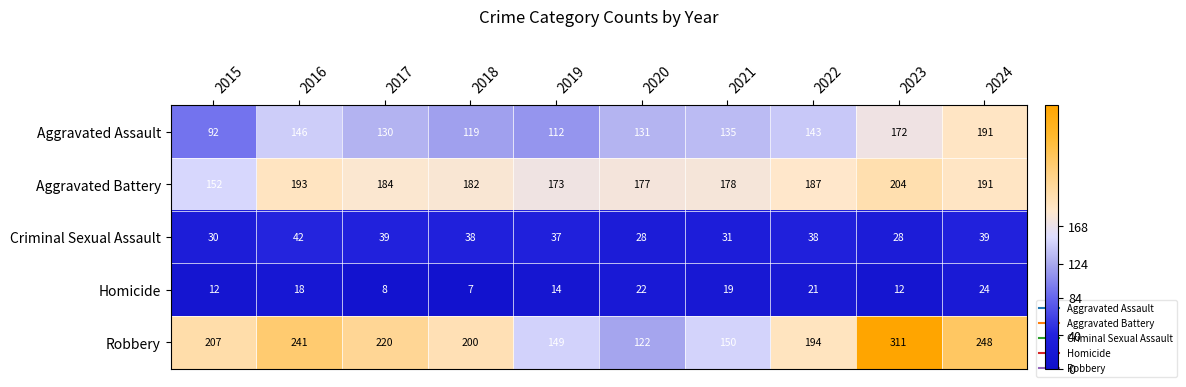

Is it true that Aggravated Battery equals 279 at 2017?

False